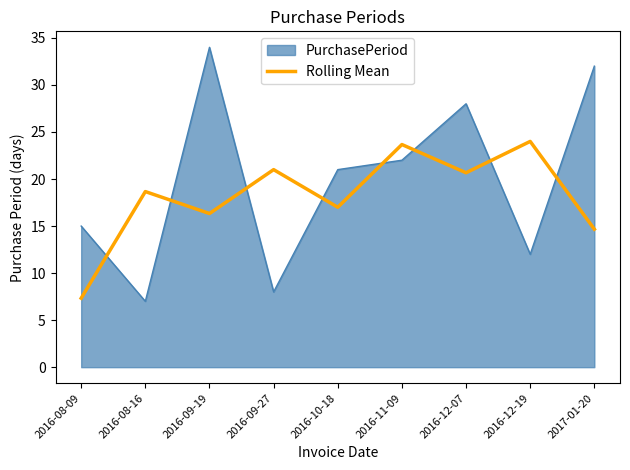

What is the difference between the highest and lowest values at 2016-09-27?

13.0